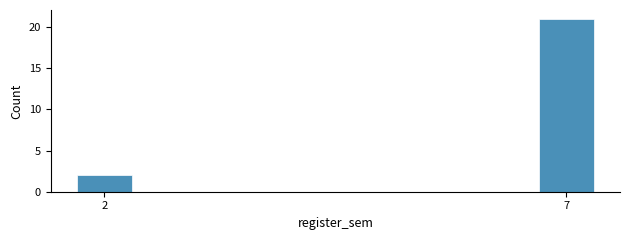

Reading left to right, extract all data points from this chart.

2	21